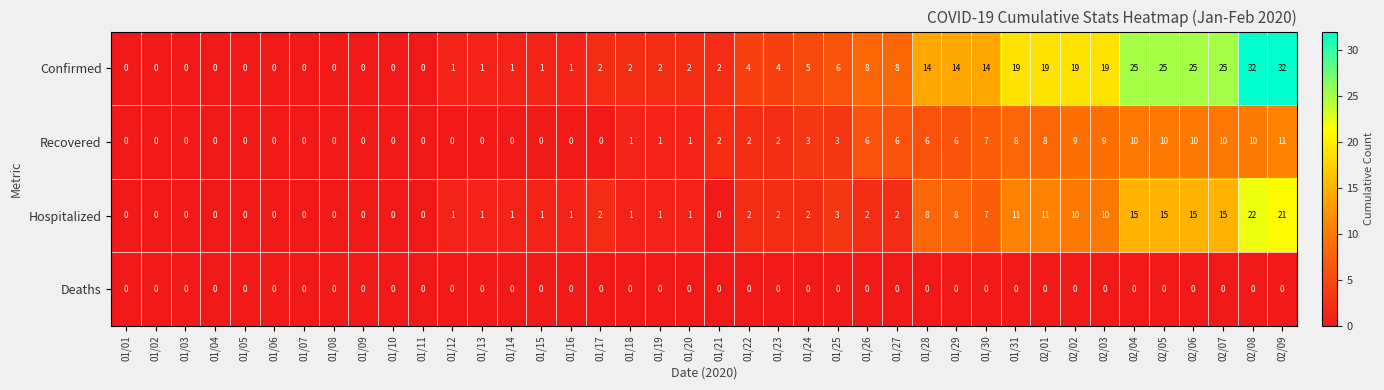

What is the greatest value displayed?

32